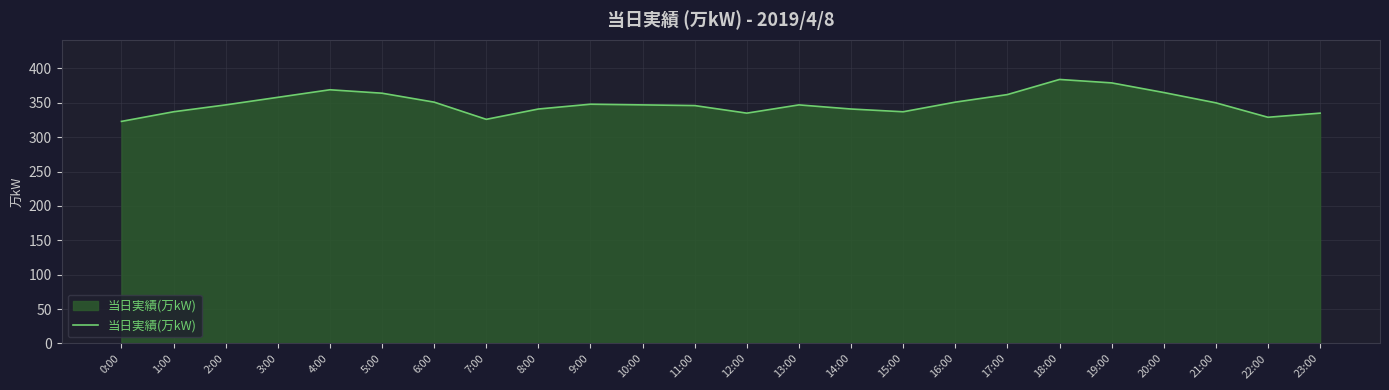

The chart shows a value of 347 at 10:00. True or false?

True